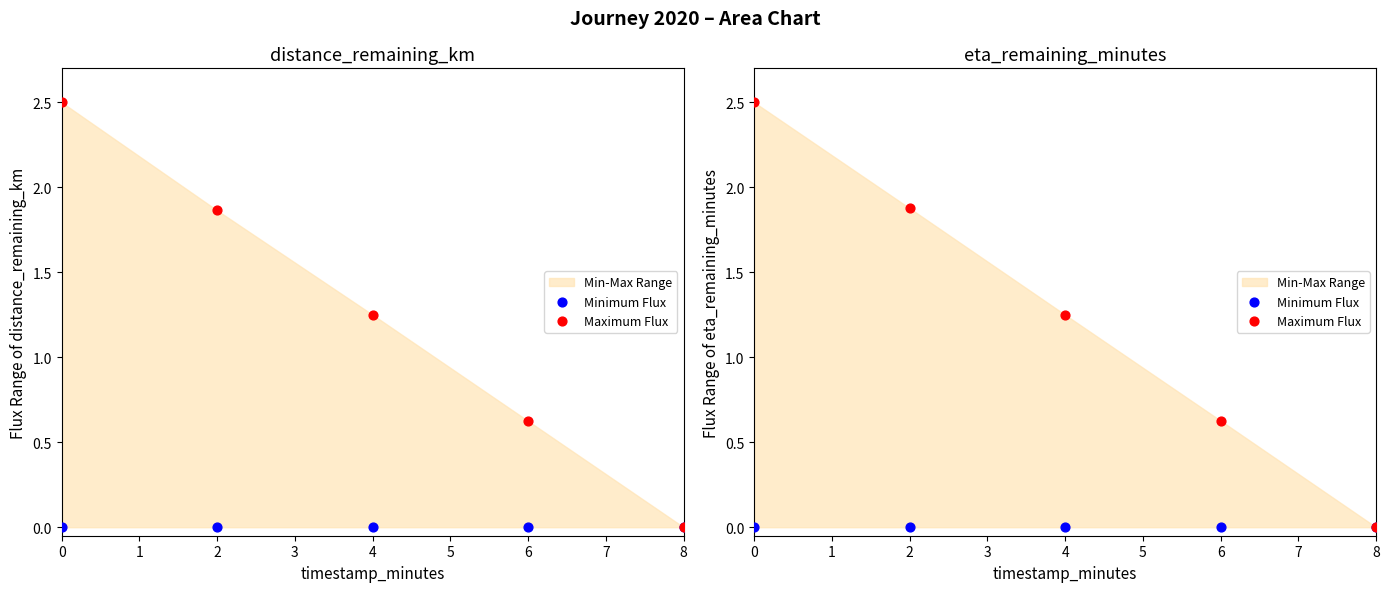

Which series has the largest total across all categories?

Maximum Flux